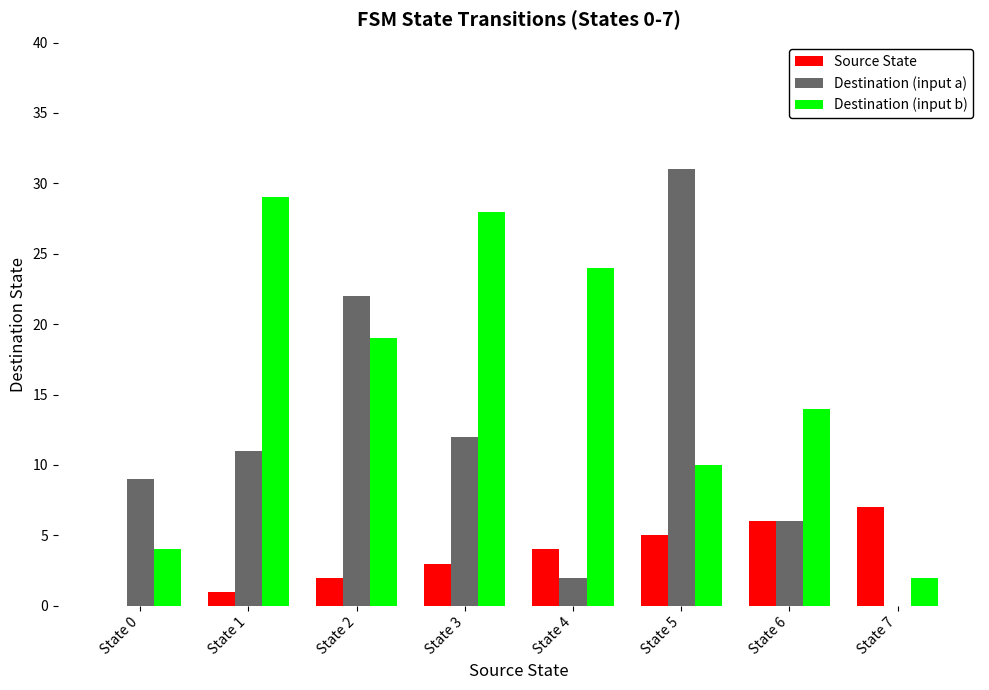

What is the sum of all Destination (input a) values?

93